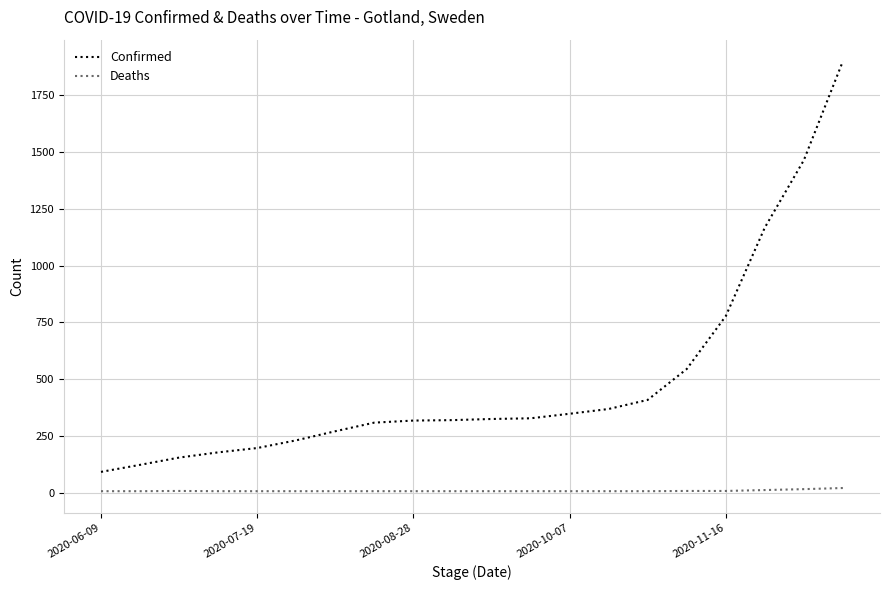

At how many categories does at least one series exceed 1420?

2